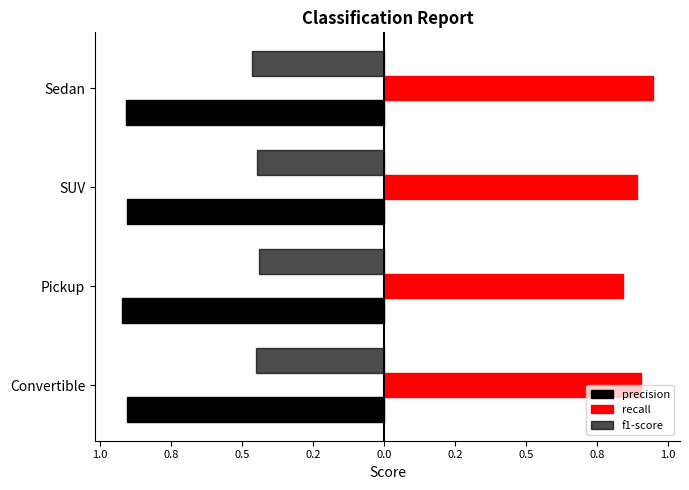

Reading left to right, extract all data points from this chart.

precision: -0.9	-0.9	-0.9	-0.9
recall: 0.9	0.8	0.9	0.9
f1-score: -0.5	-0.4	-0.4	-0.5